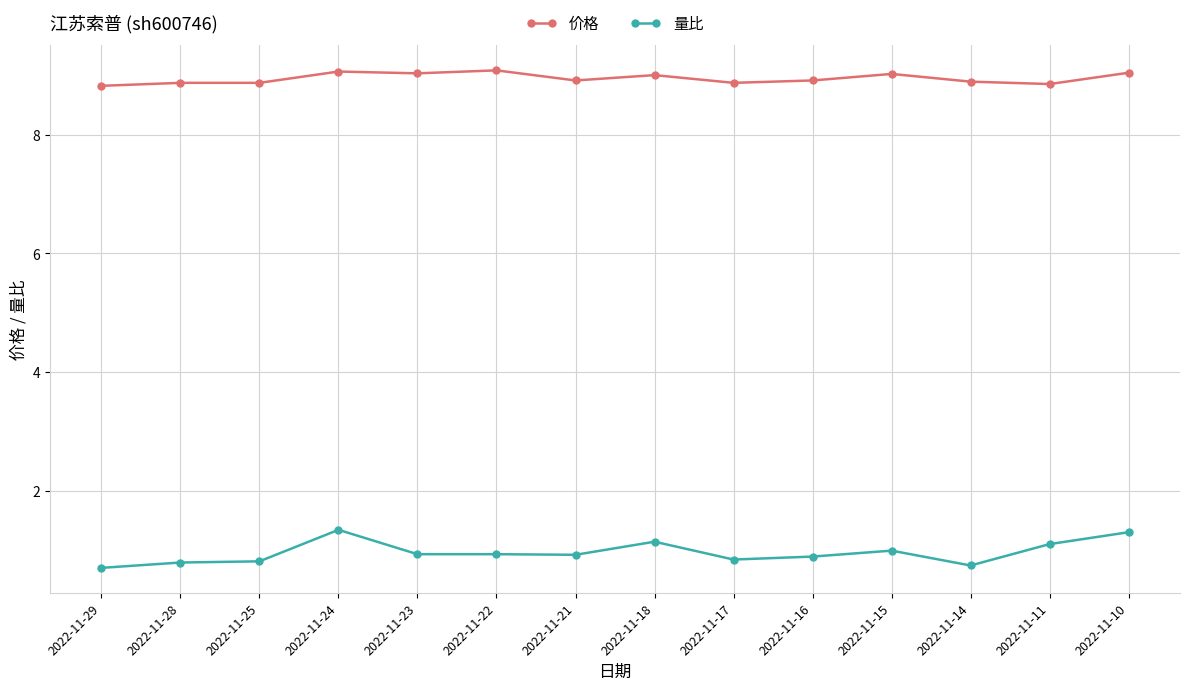

True or false: 量比 has more than 1 points higher than both neighbors.

True